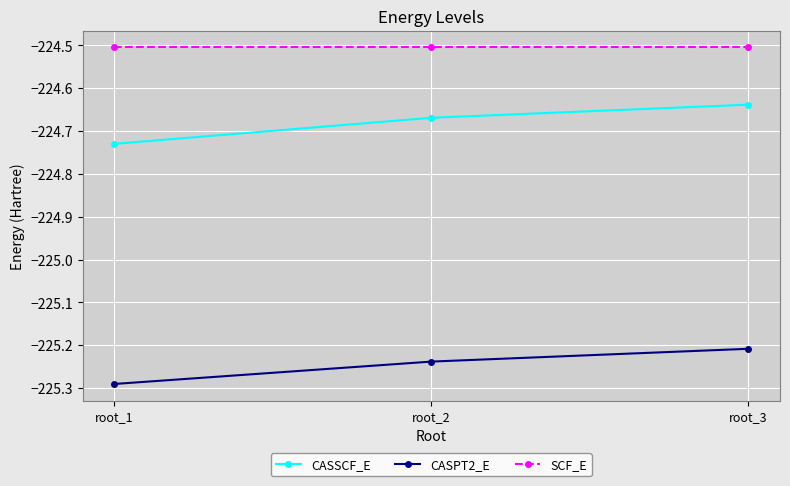

What is the difference between the highest and lowest values at root_3?

0.7